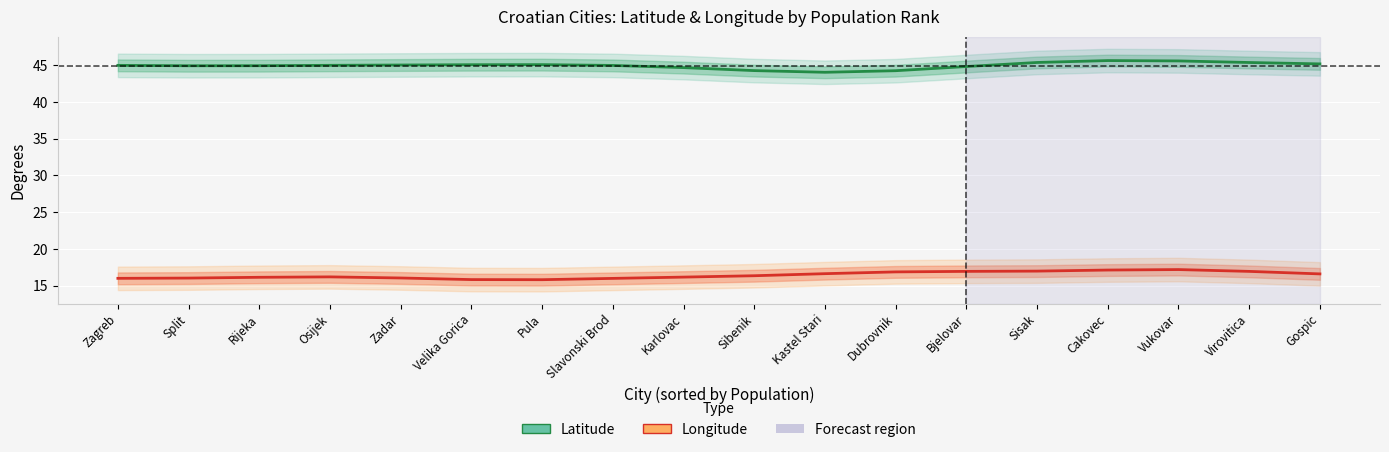

How many lines are shown in the chart?

2